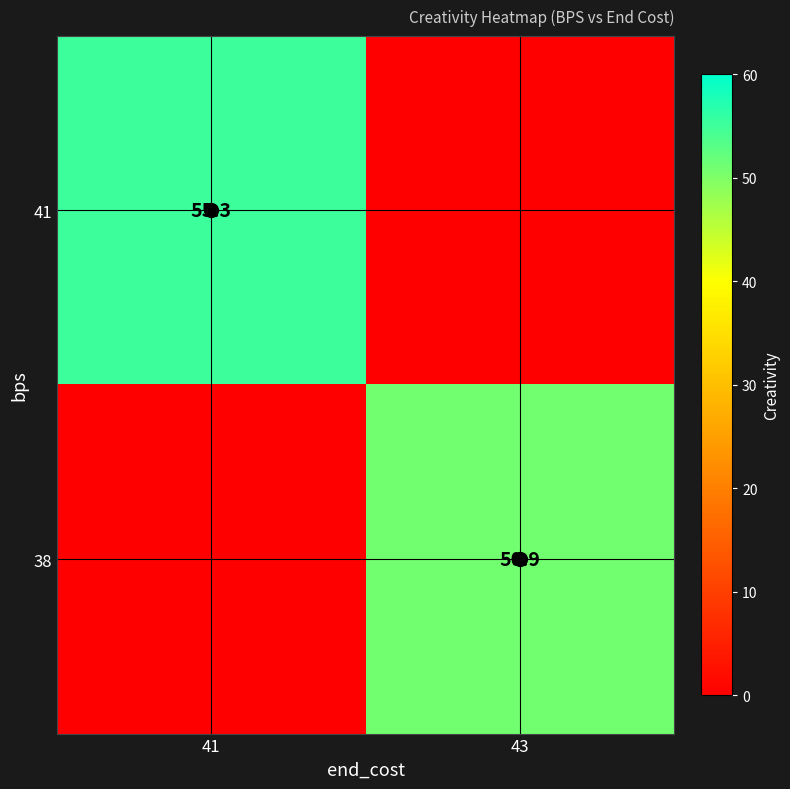

What is the sum of all 41 values?

55.3